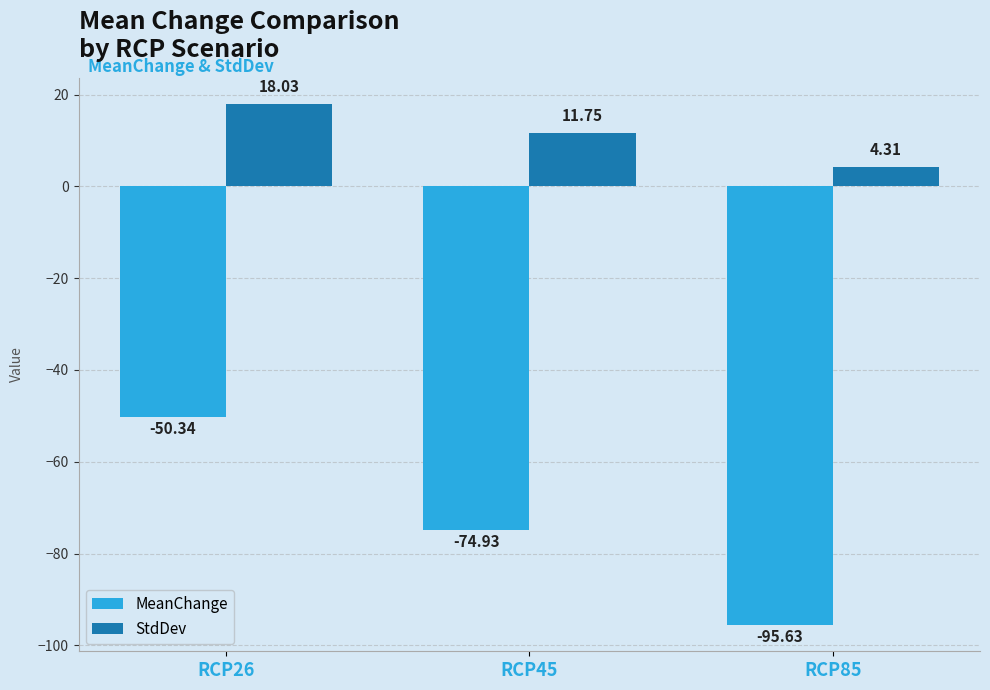

At which label is StdDev closest to 11?

RCP45